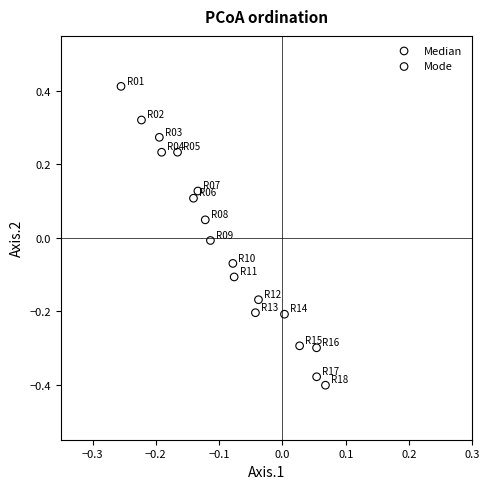

Which series contains the highest Y value?

Median